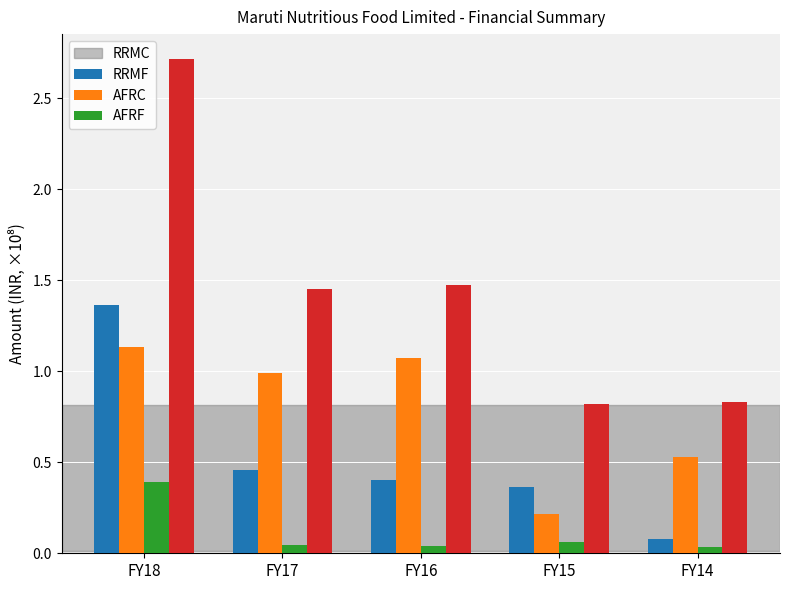

Between FY18 and FY17, which series saw the biggest shift?

AFRF